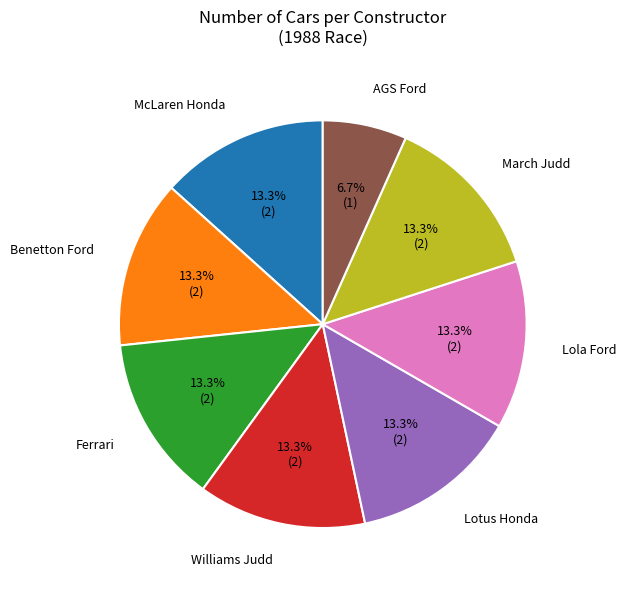

To the nearest percent, what percentage of the pie is Benetton Ford?

13%